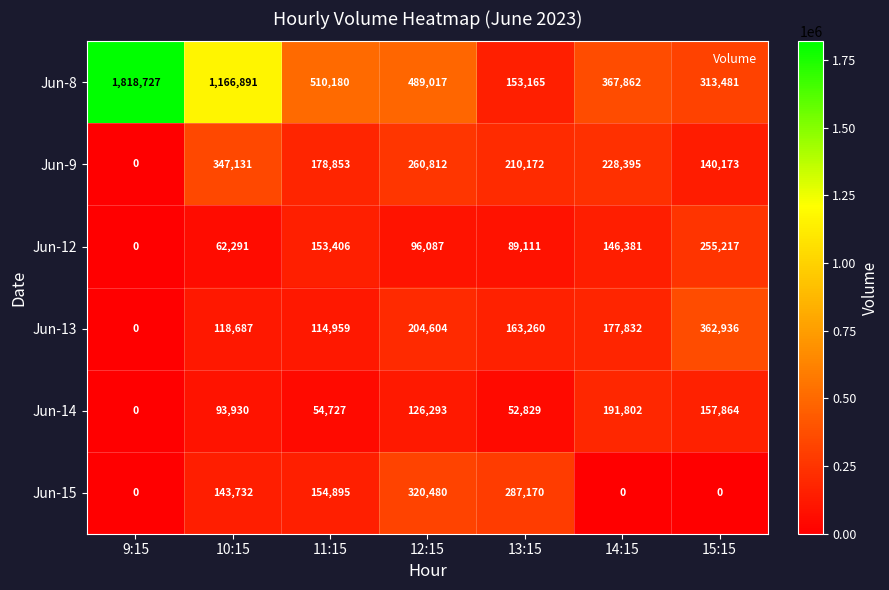

Which series has the largest total across all categories?

Jun-8